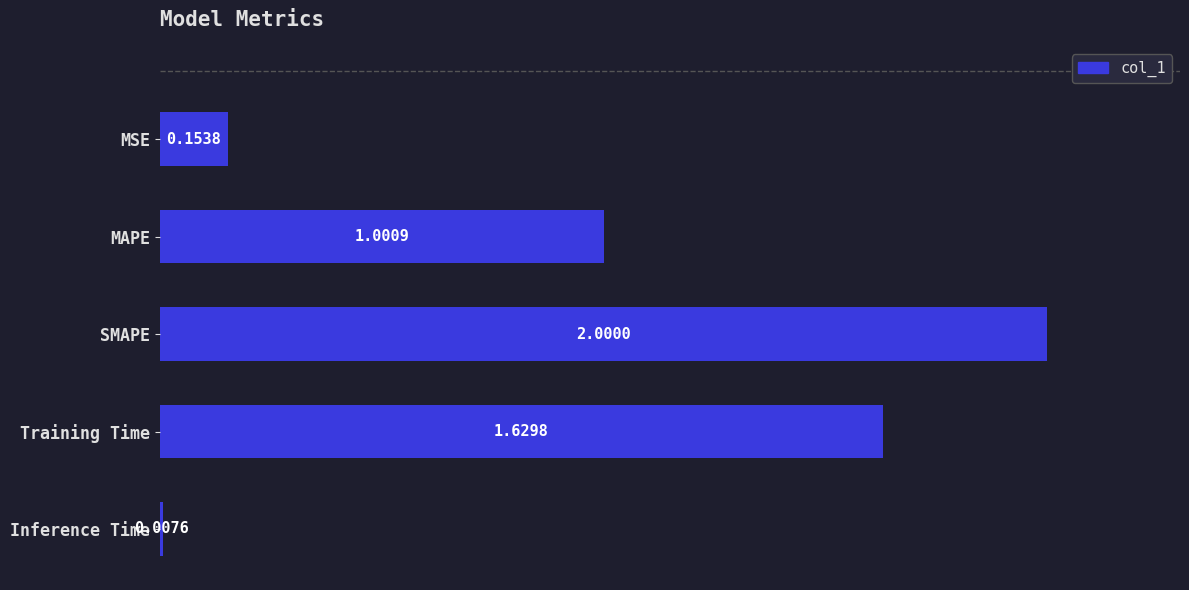

What is the difference between the maximum and minimum values?

2.0